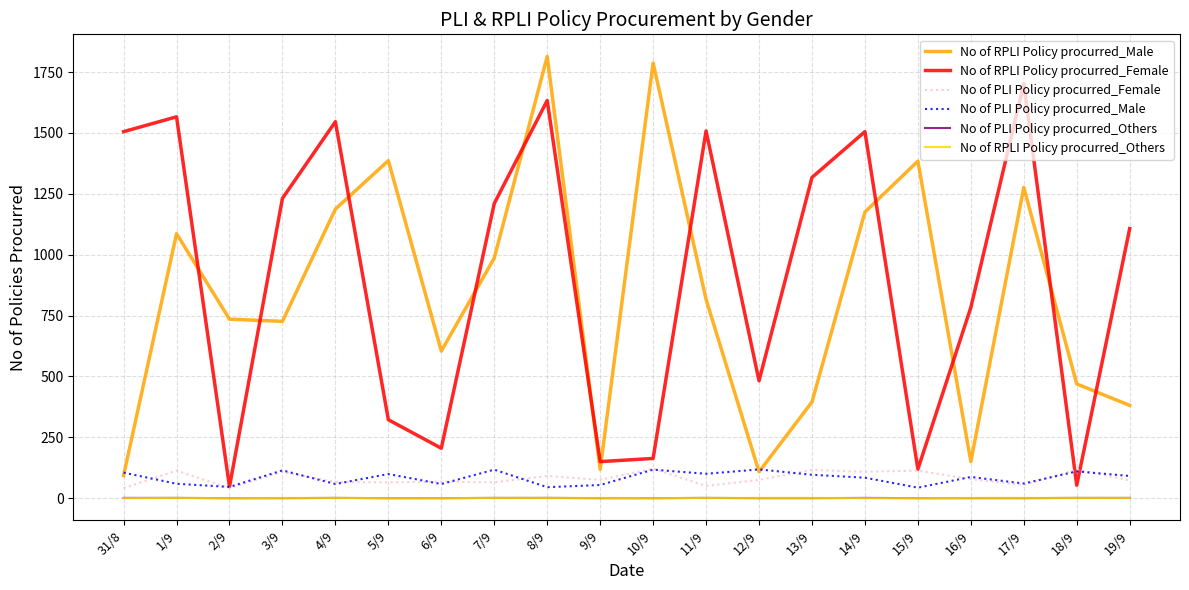

The value of No of RPLI Policy procurred_Female at 19/9 is 1683. True or false?

False